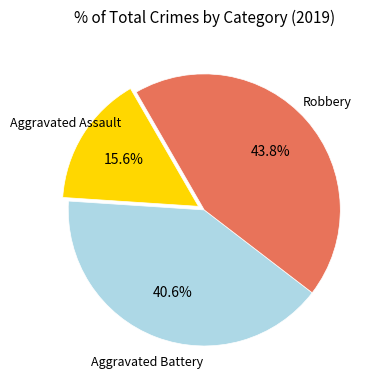

Does any single category account for the majority?

No